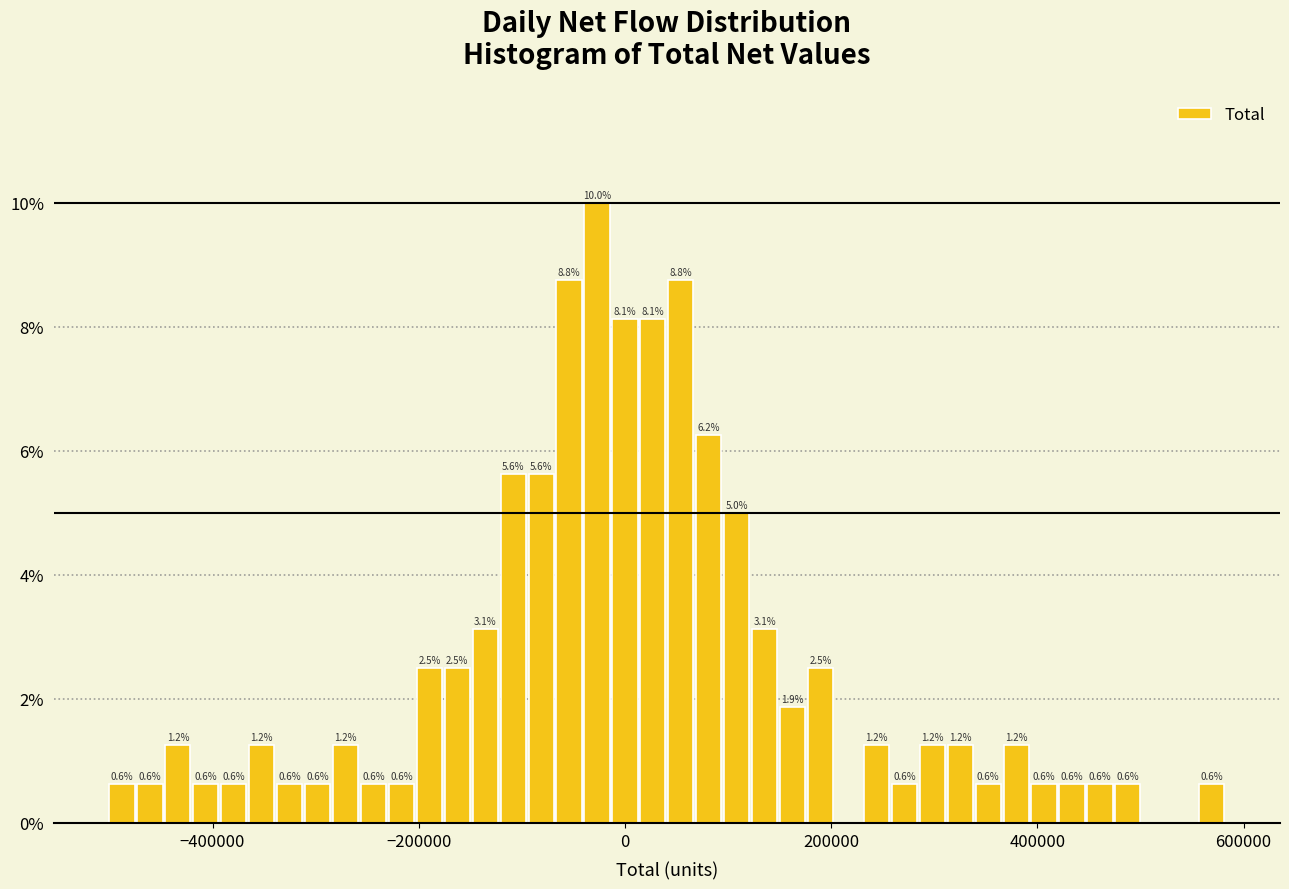

Around what value on the x-axis is the tallest bar? Give the approximate position of its centre, as read against the axis.

-20000